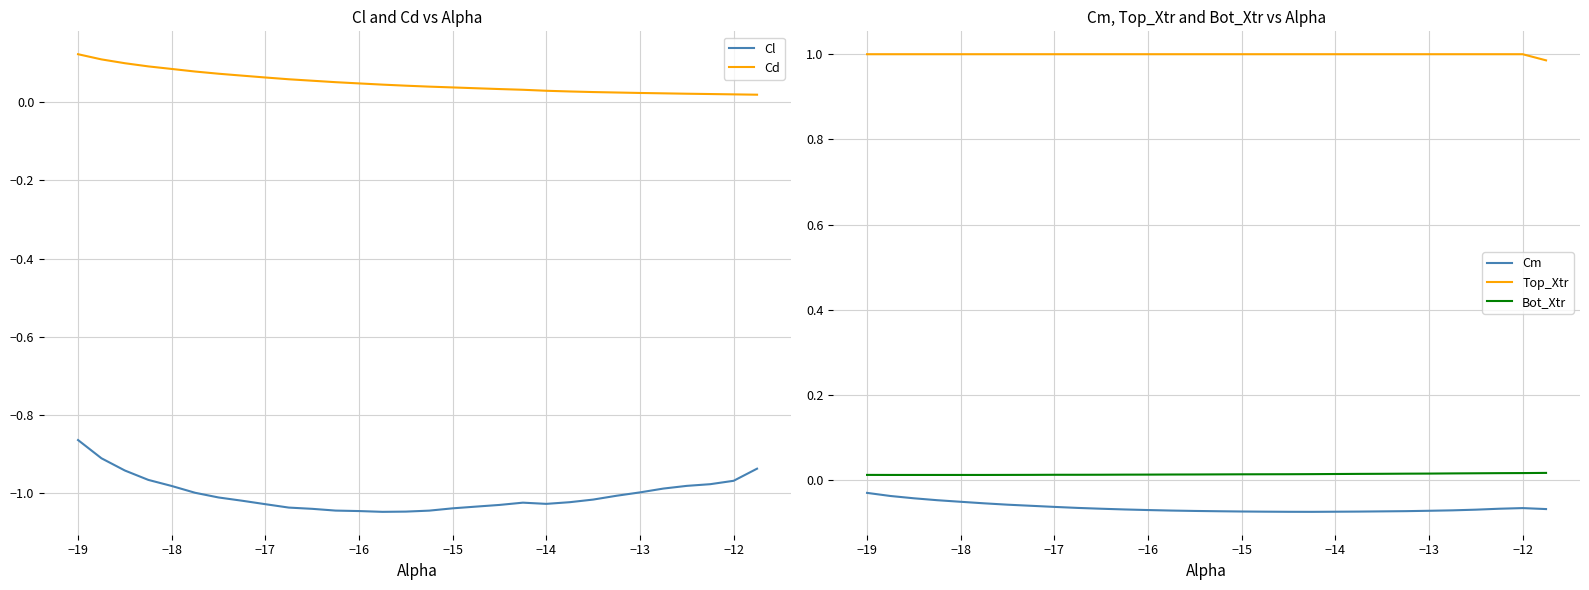

True or false: Bot_Xtr and Cm cross at least once.

False